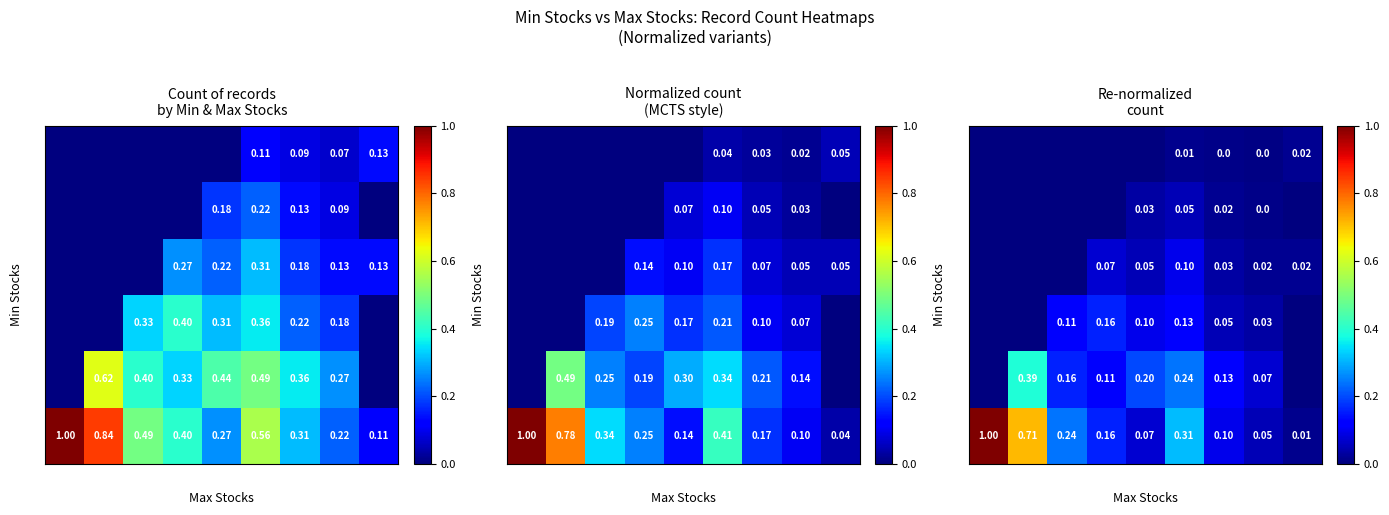

The 3 series shows 0.2 at 5. True or false?

False